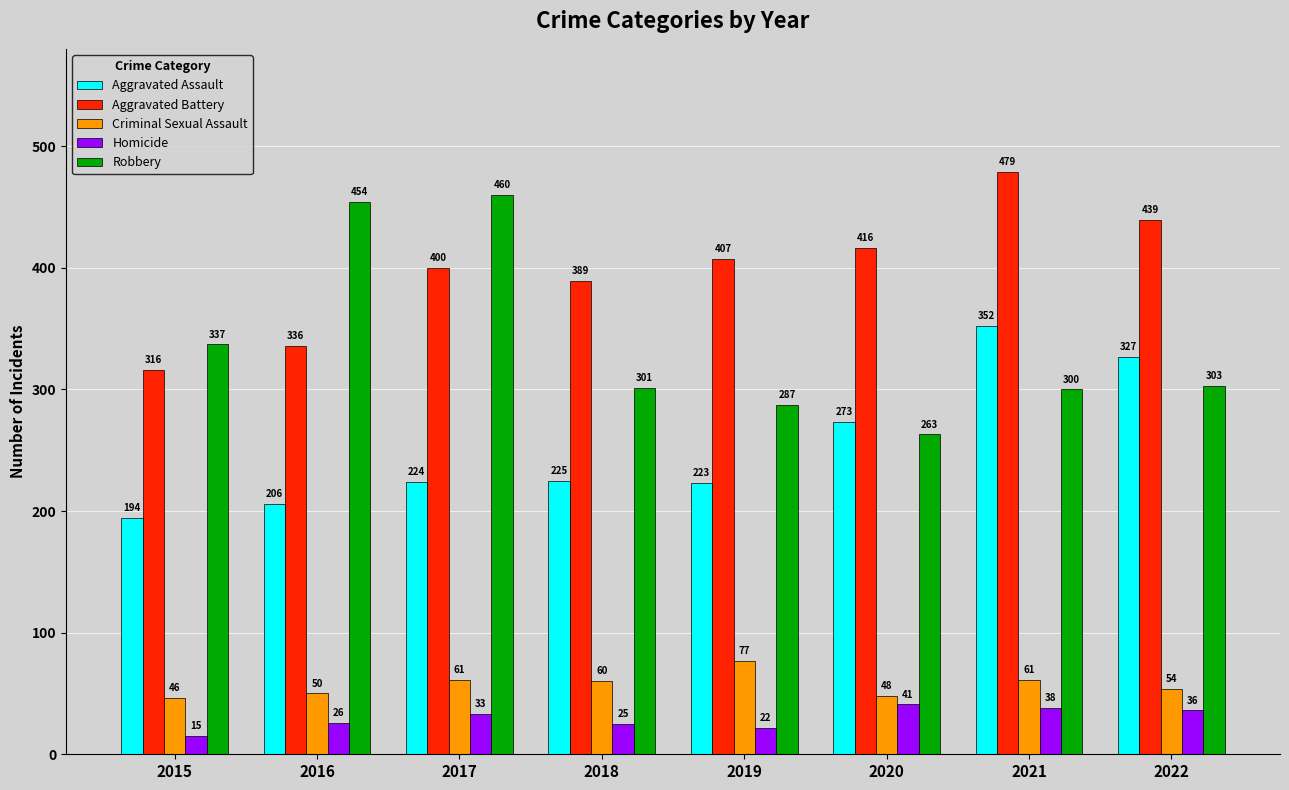

Reading left to right, transcribe all the data shown in this chart.

Aggravated Assault: 2015=194	2016=206	2017=224	2018=225	2019=223	2020=273	2021=352	2022=327
Aggravated Battery: 2015=316	2016=336	2017=400	2018=389	2019=407	2020=416	2021=479	2022=439
Criminal Sexual Assault: 2015=46	2016=50	2017=61	2018=60	2019=77	2020=48	2021=61	2022=54
Homicide: 2015=15	2016=26	2017=33	2018=25	2019=22	2020=41	2021=38	2022=36
Robbery: 2015=337	2016=454	2017=460	2018=301	2019=287	2020=263	2021=300	2022=303